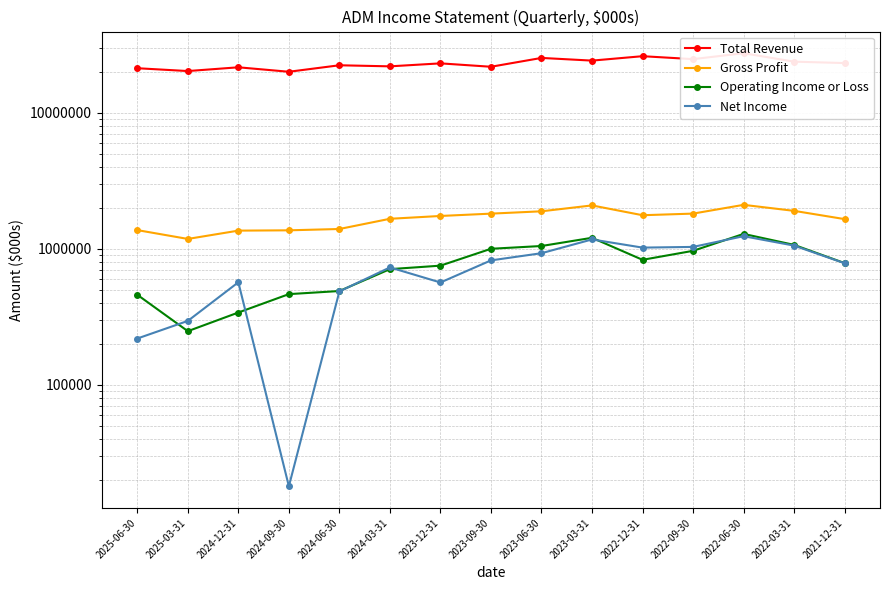

Which series changed the most between 2025-06-30 and 2024-06-30?

Total Revenue